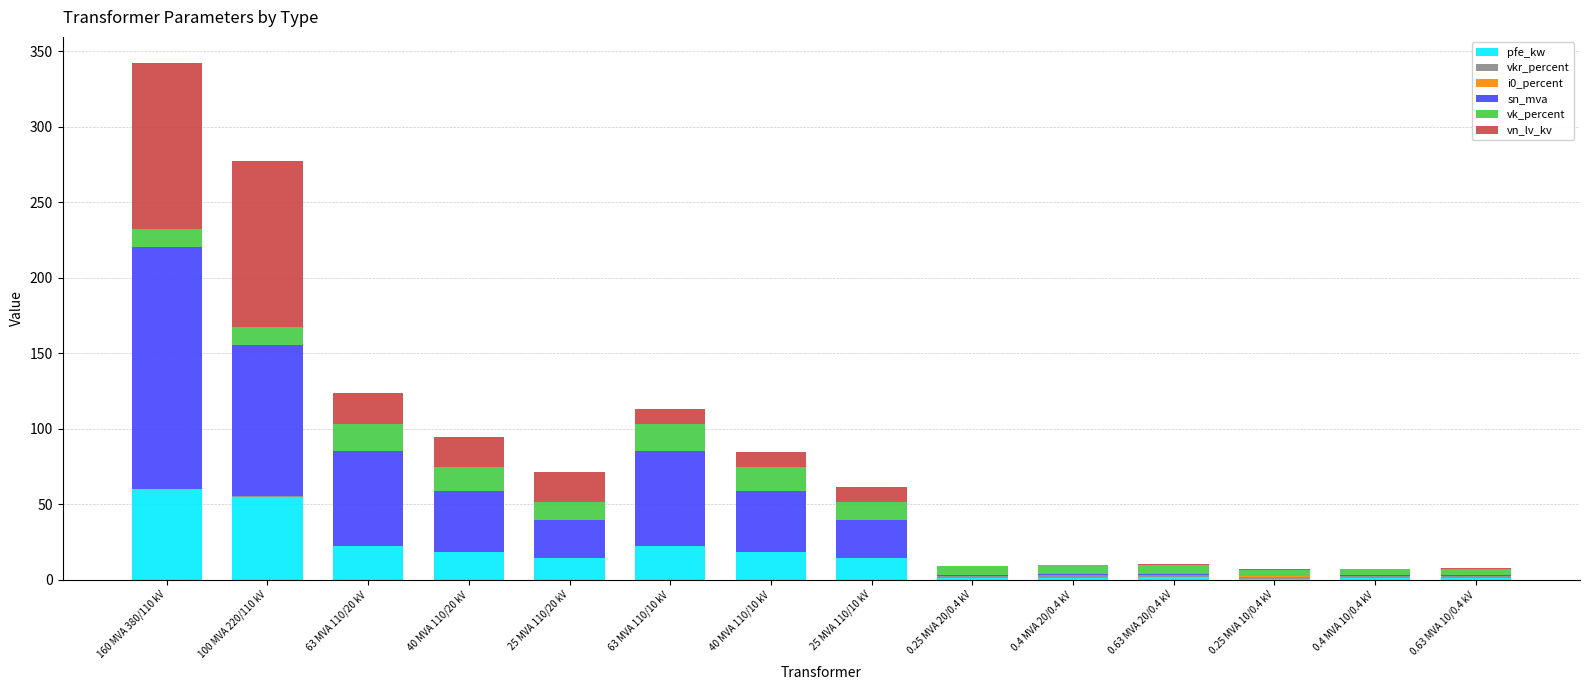

At which category is the sum across all series the highest?

160 MVA 380/110 kV